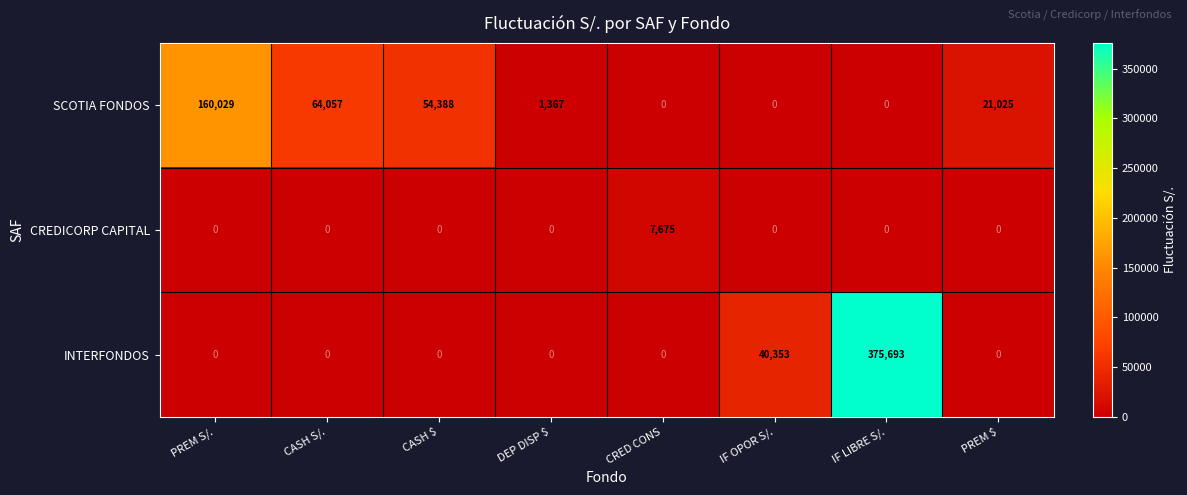

Reading right to left, list all the values displayed in this chart.

SCOTIA FONDOS: 21025	0	0	0	1367	54388	64057	160029
CREDICORP CAPITAL: 0	0	0	7675	0	0	0	0
INTERFONDOS: 0	375693	40353	0	0	0	0	0